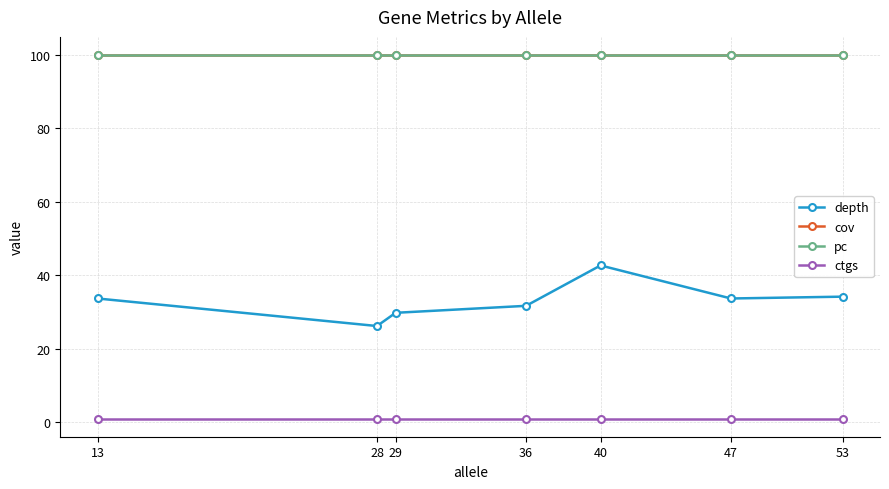

What is the value of the pc point at the 6th from the left?

100.0